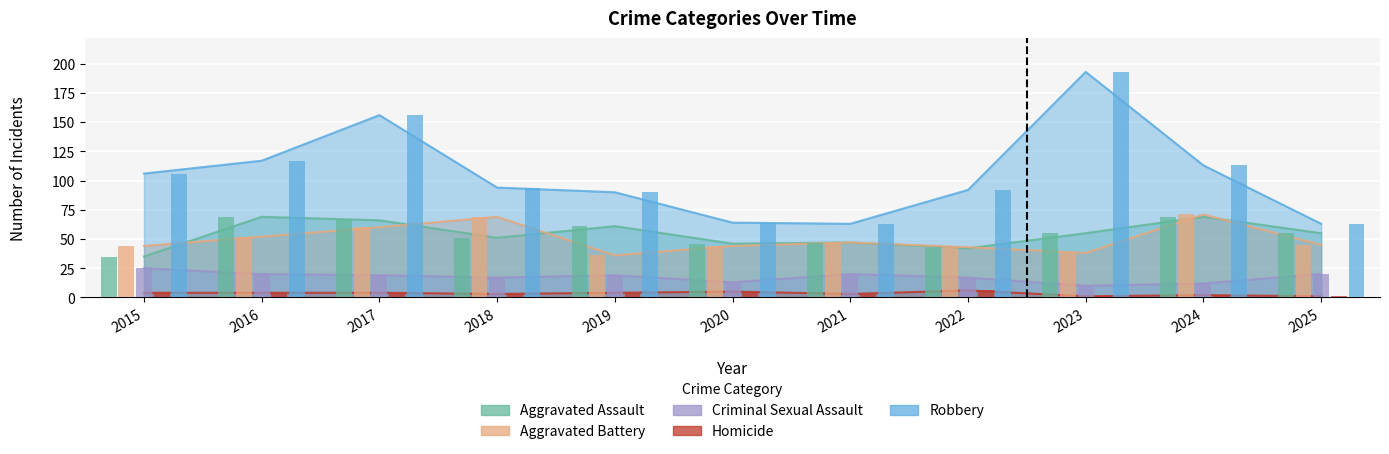

Which series has the largest total across all categories?

Robbery